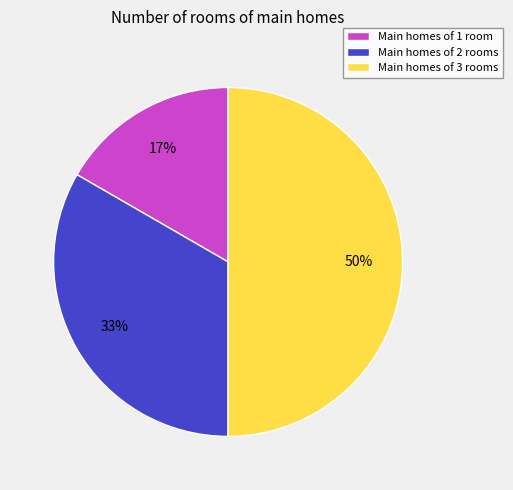

To the nearest percent, what is the difference between the largest and smallest slice percentages?

33%